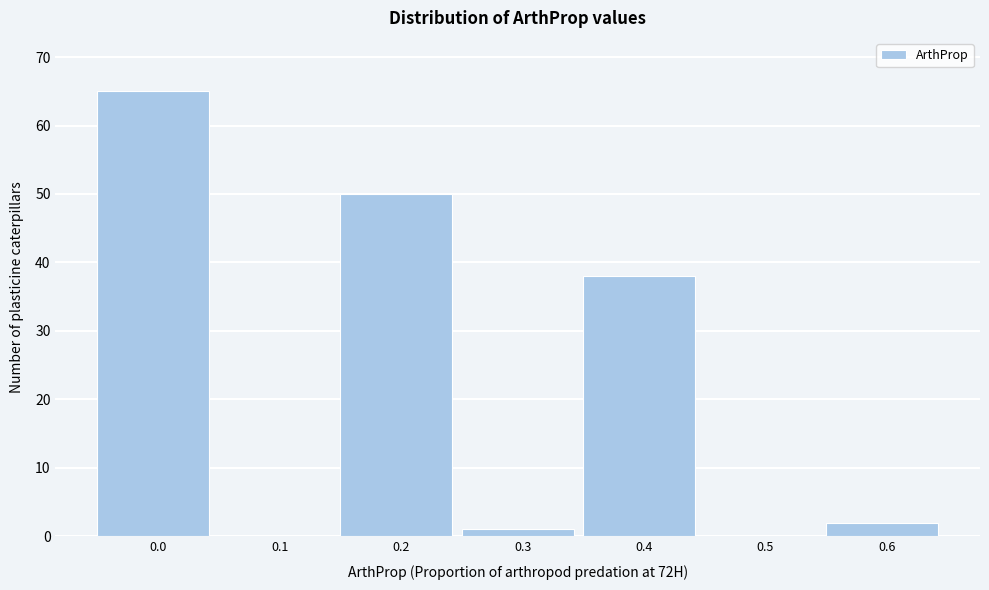

Reading left to right, list all the values displayed in this chart.

0.0=65	0.1=0	0.2=50	0.3=1	0.4=38	0.5=0	0.6=2